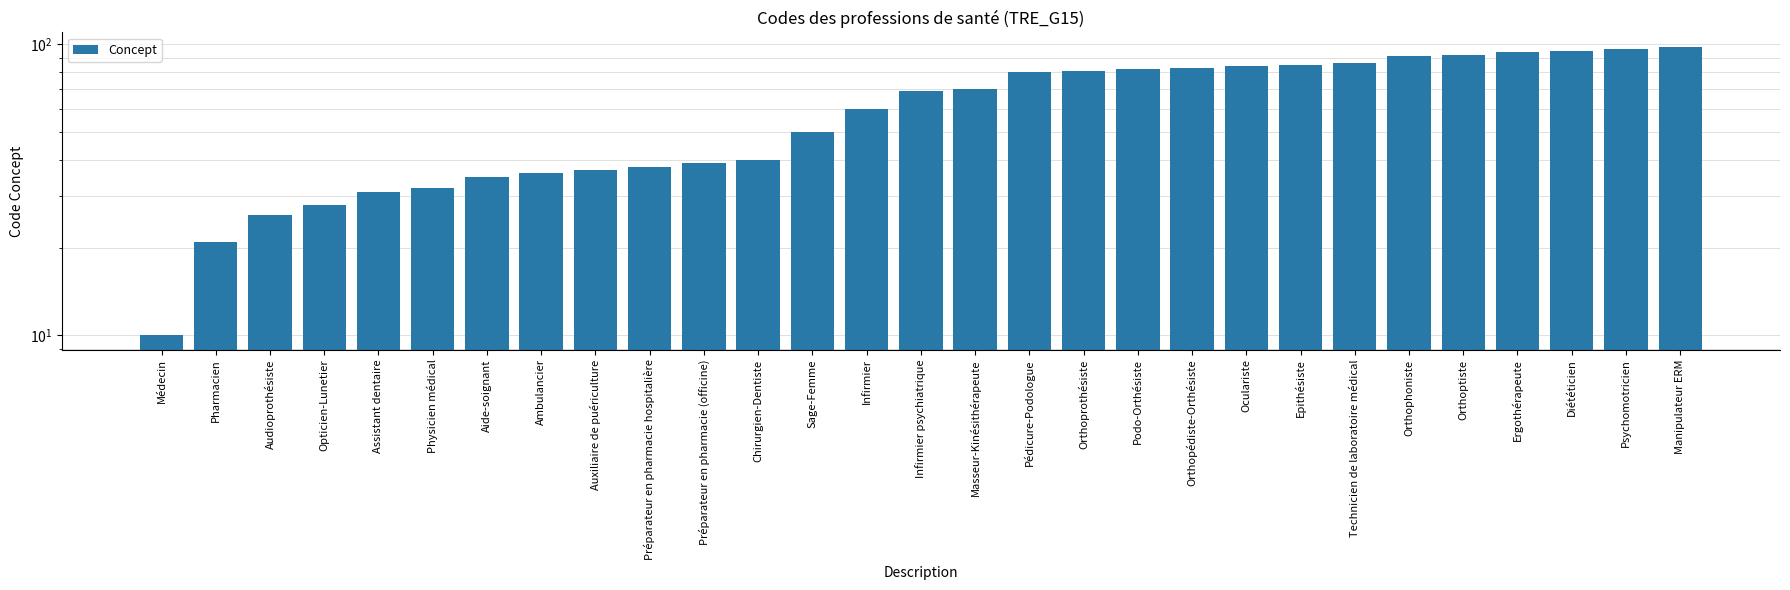

What is the label of the 25th bar from the right?

Assistant dentaire